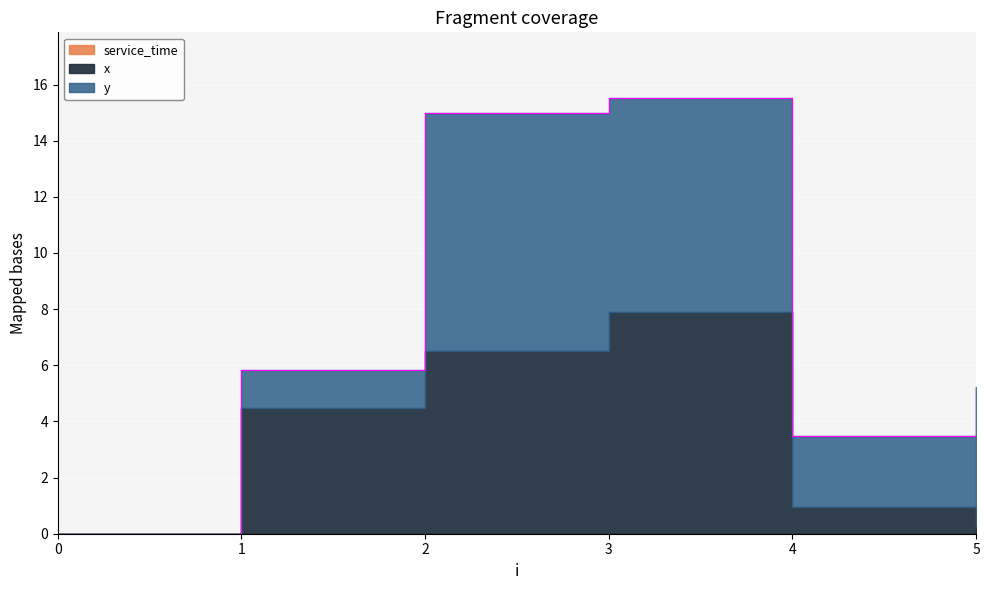

What is the difference between the maximum and minimum values in the x series?

7.9